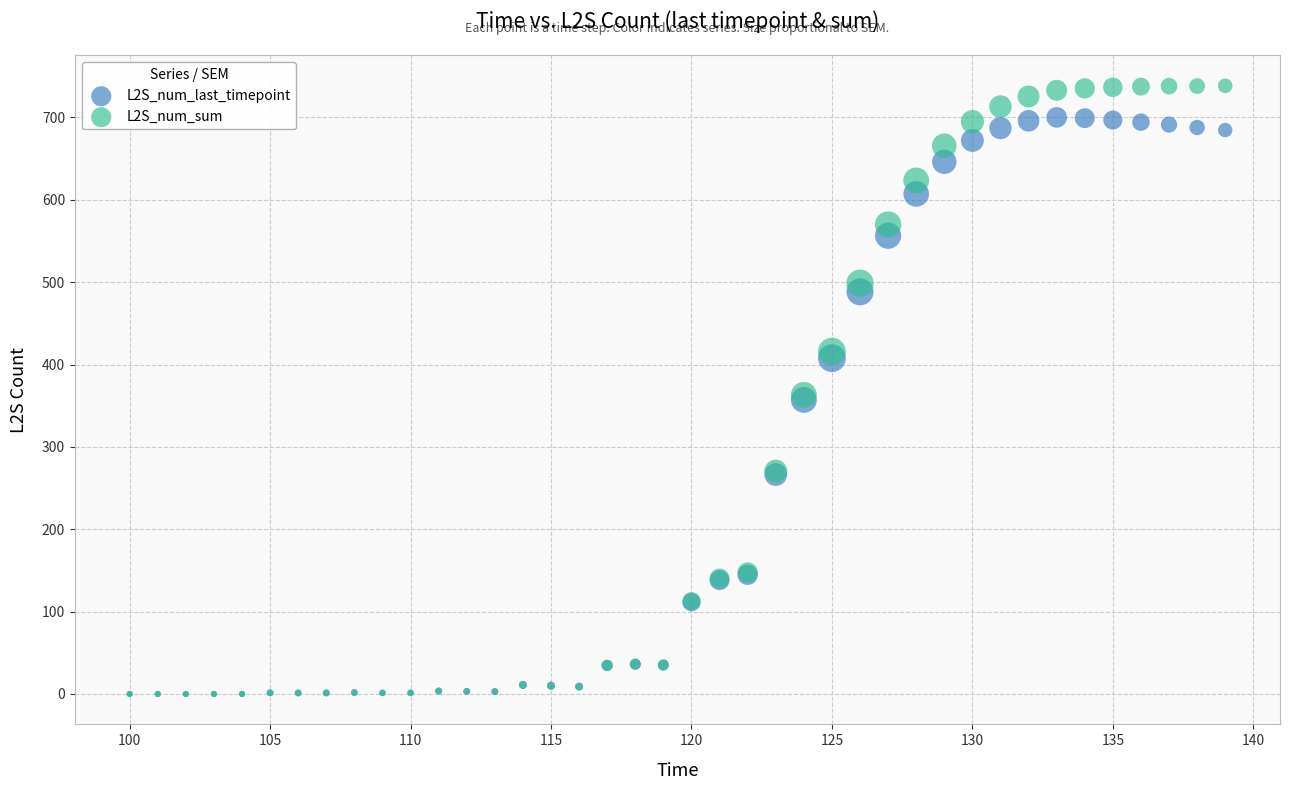

Which series has the widest spread of Y values?

L2S_num_sum